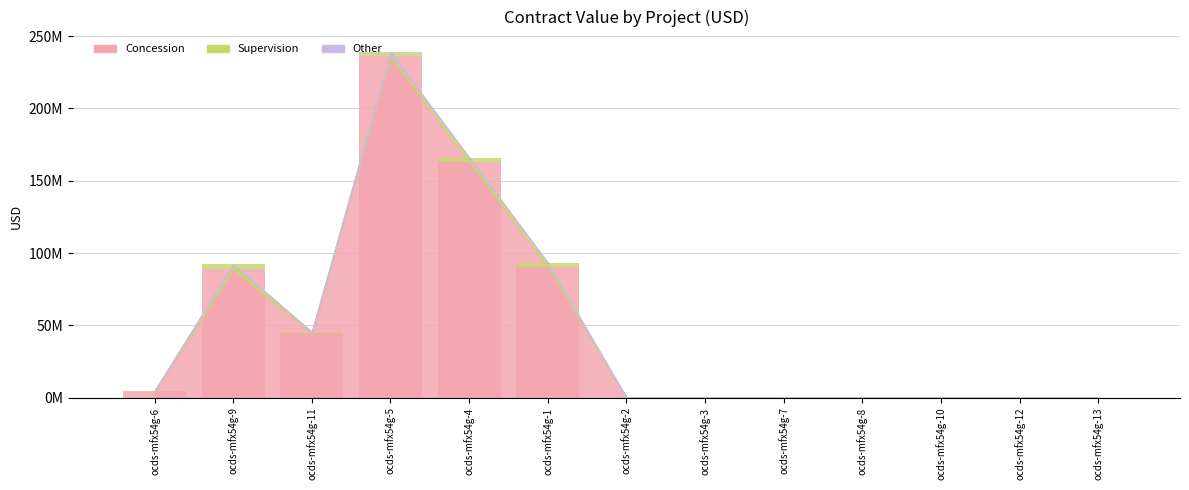

What position from the right is ocds-mfx54g-5?

10